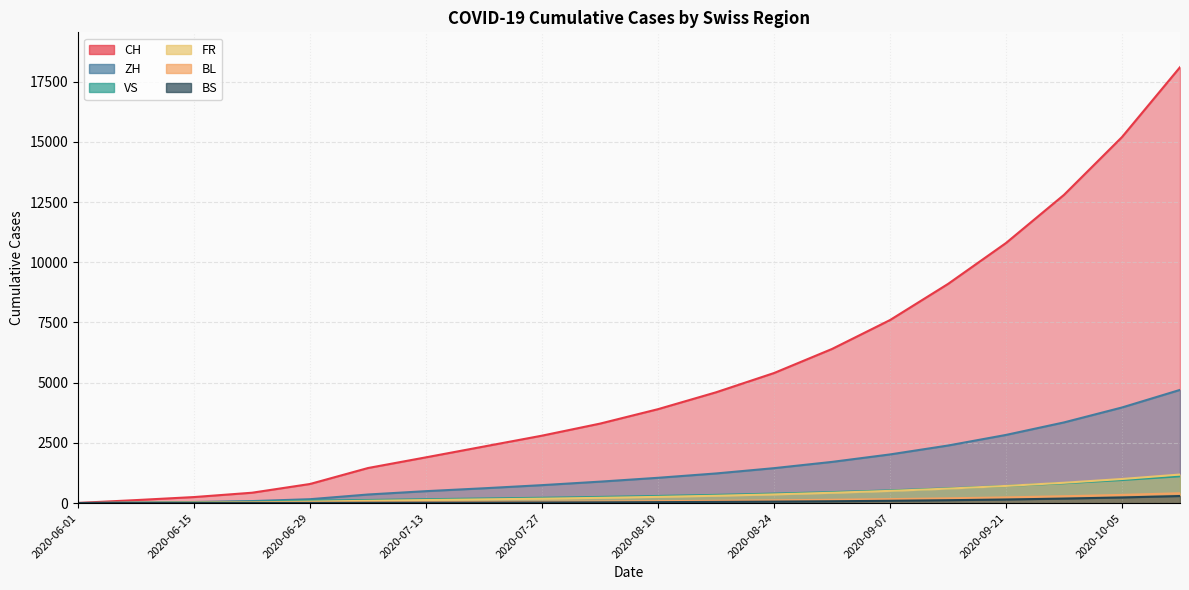

Reading right to left, list all the values displayed in this chart.

CH: 2020-10-12=4700	2020-10-05=3970	2020-09-28=3350	2020-09-21=2830	2020-09-14=2390	2020-09-07=2020	2020-08-31=1710	2020-08-24=1450	2020-08-17=1230	2020-08-10=1050	2020-08-03=890	2020-07-27=745	2020-07-20=615	2020-07-13=495	2020-07-06=356	2020-06-29=161	2020-06-22=83	2020-06-15=45	2020-06-08=23	2020-06-01=0
ZH: 2020-10-12=18100	2020-10-05=15200	2020-09-28=12800	2020-09-21=10800	2020-09-14=9100	2020-09-07=7600	2020-08-31=6400	2020-08-24=5400	2020-08-17=4600	2020-08-10=3900	2020-08-03=3300	2020-07-27=2800	2020-07-20=2350	2020-07-13=1900	2020-07-06=1456	2020-06-29=793	2020-06-22=430	2020-06-15=250	2020-06-08=124	2020-06-01=6
VS: 2020-10-12=1113	2020-10-05=958	2020-09-28=825	2020-09-21=710	2020-09-14=612	2020-09-07=527	2020-08-31=455	2020-08-24=393	2020-08-17=340	2020-08-10=295	2020-08-03=255	2020-07-27=220	2020-07-20=190	2020-07-13=160	2020-07-06=127	2020-06-29=105	2020-06-22=58	2020-06-15=32	2020-06-08=15	2020-06-01=1
FR: 2020-10-12=1185	2020-10-05=1000	2020-09-28=844	2020-09-21=712	2020-09-14=601	2020-09-07=507	2020-08-31=428	2020-08-24=361	2020-08-17=305	2020-08-10=258	2020-08-03=218	2020-07-27=183	2020-07-20=155	2020-07-13=126	2020-07-06=94	2020-06-29=61	2020-06-22=32	2020-06-15=22	2020-06-08=13	2020-06-01=0
BL: 2020-10-12=408	2020-10-05=340	2020-09-28=283	2020-09-21=236	2020-09-14=197	2020-09-07=164	2020-08-31=137	2020-08-24=114	2020-08-17=95	2020-08-10=79	2020-08-03=66	2020-07-27=55	2020-07-20=46	2020-07-13=38	2020-07-06=29	2020-06-29=17	2020-06-22=7	2020-06-15=4	2020-06-08=3	2020-06-01=1
BS: 2020-10-12=293	2020-10-05=234	2020-09-28=187	2020-09-21=149	2020-09-14=119	2020-09-07=95	2020-08-31=76	2020-08-24=61	2020-08-17=49	2020-08-10=39	2020-08-03=31	2020-07-27=25	2020-07-20=20	2020-07-13=16	2020-07-06=12	2020-06-29=7	2020-06-22=7	2020-06-15=5	2020-06-08=4	2020-06-01=4